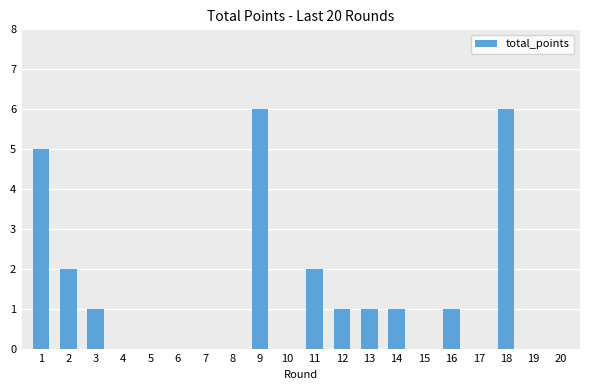

Read the value at 16.

1